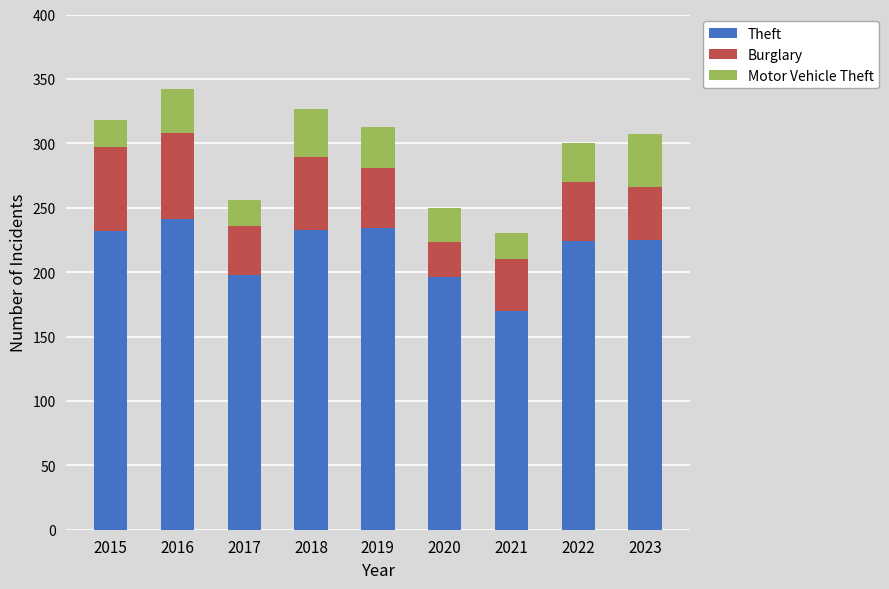

The Theft series shows 198 at 2017. True or false?

True